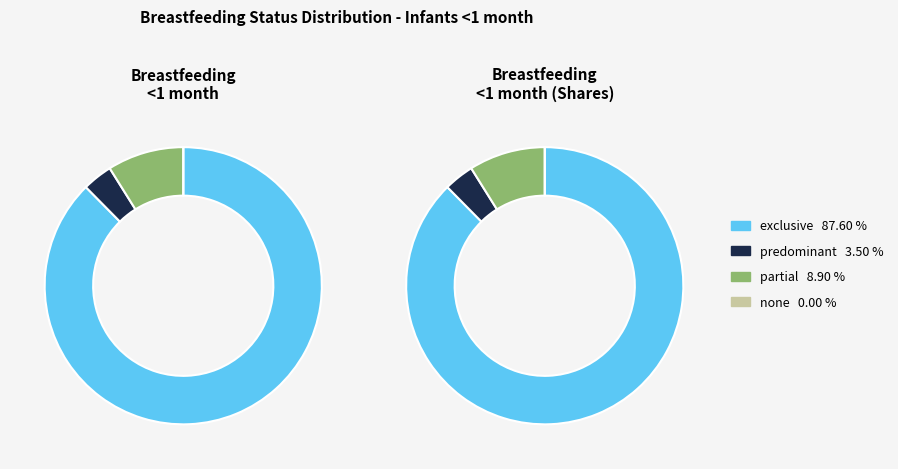

What is the total percentage of exclusive and predominant?

91.1%